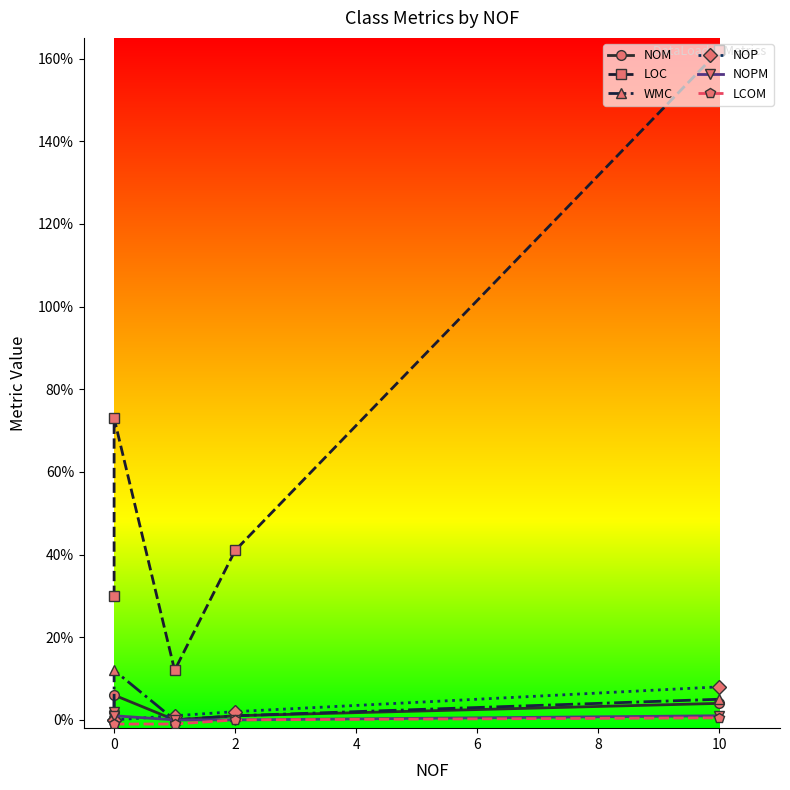

What is the average value of the NOPM series?

0.8